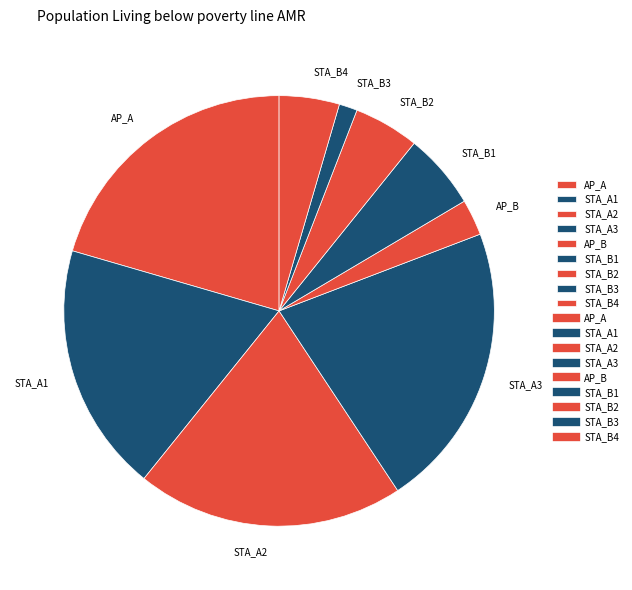

What is the ratio of the value at STA_B2 to the value at STA_B4?

1.1